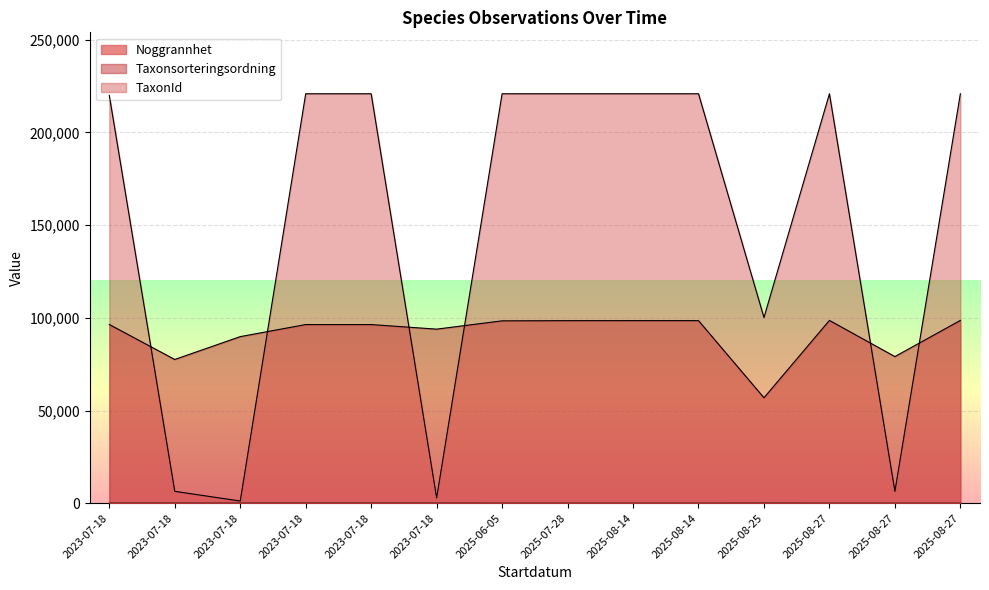

What is the sum of all Noggrannhet values?

230